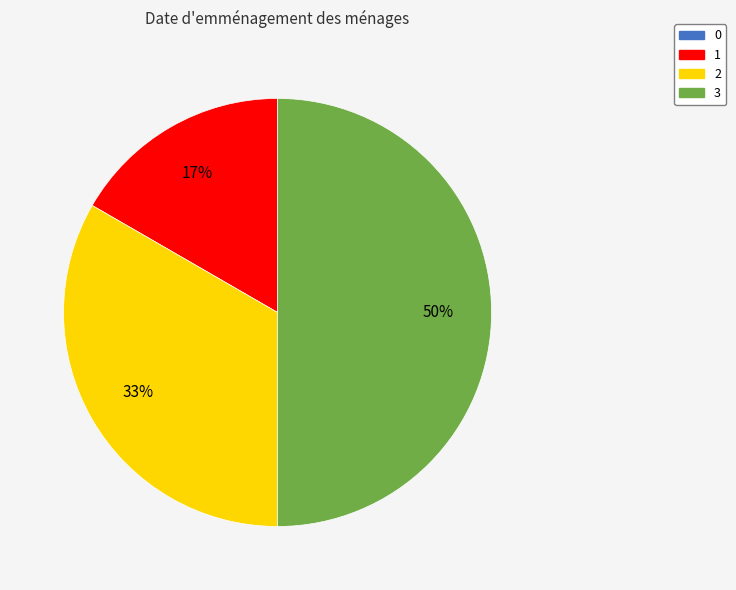

Which category has the biggest portion of the pie?

3